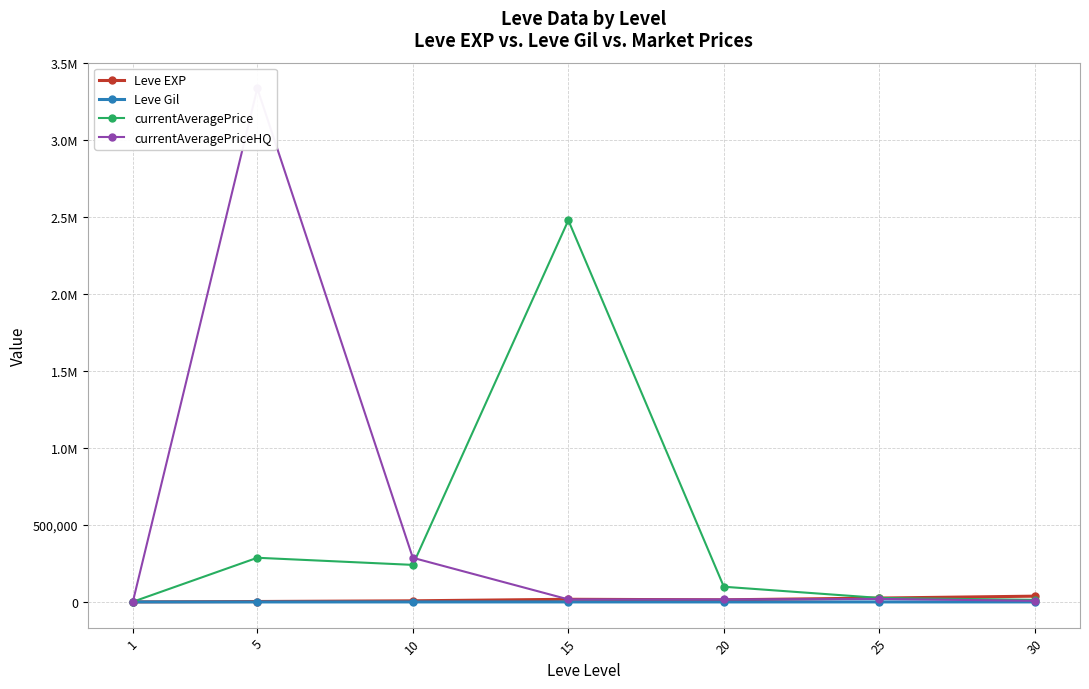

Which series changed the most between 5 and 30?

currentAveragePriceHQ